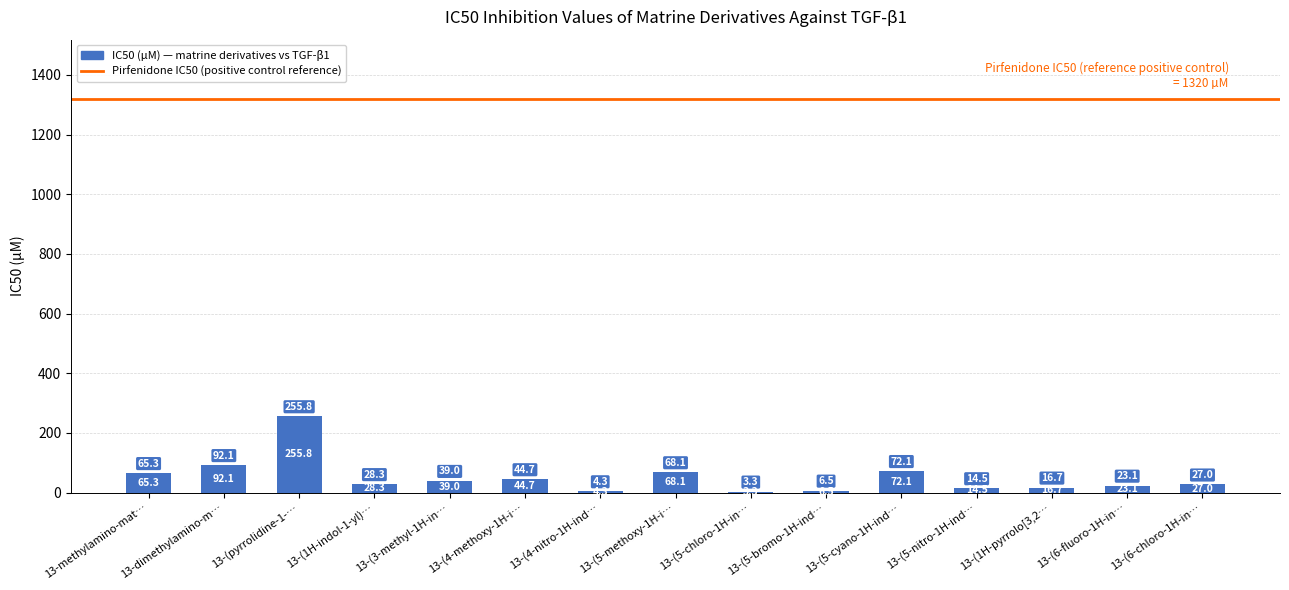

What is the sum of all values?

760.8